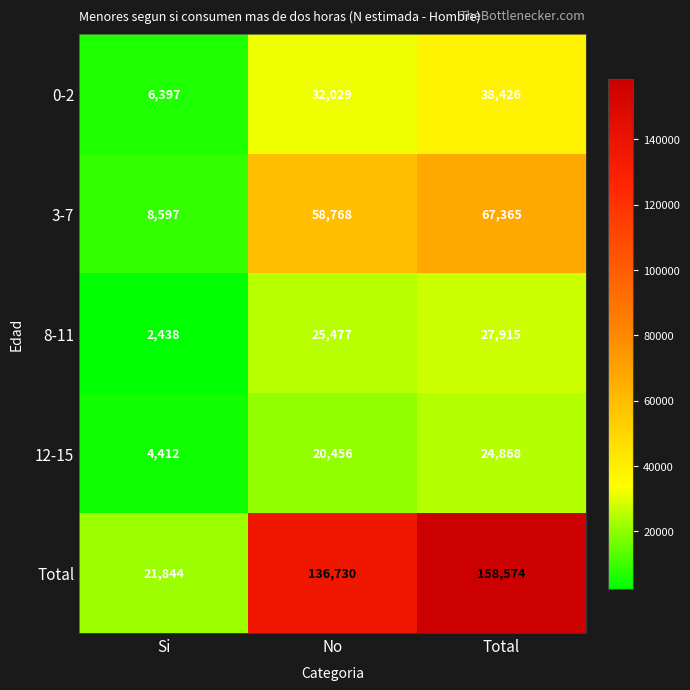

At which category does the chart reach its peak across all series?

Total